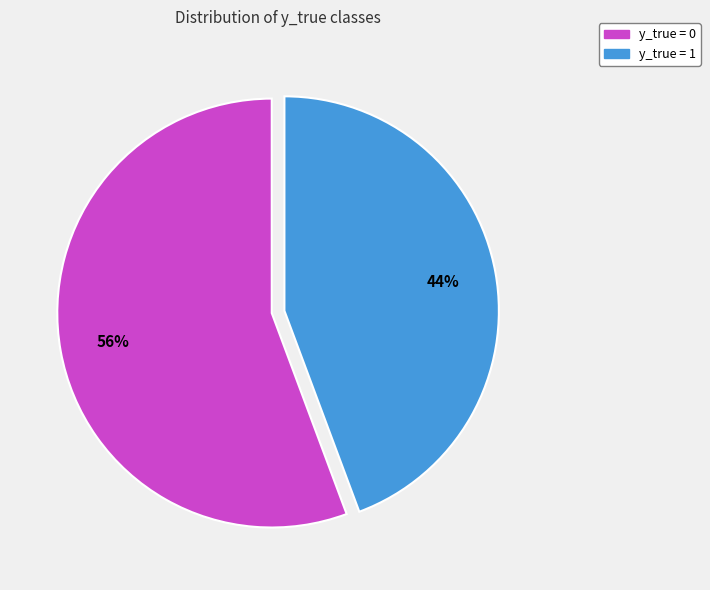

What is the ratio of the value at y_true = 1 to the value at y_true = 0?

0.8